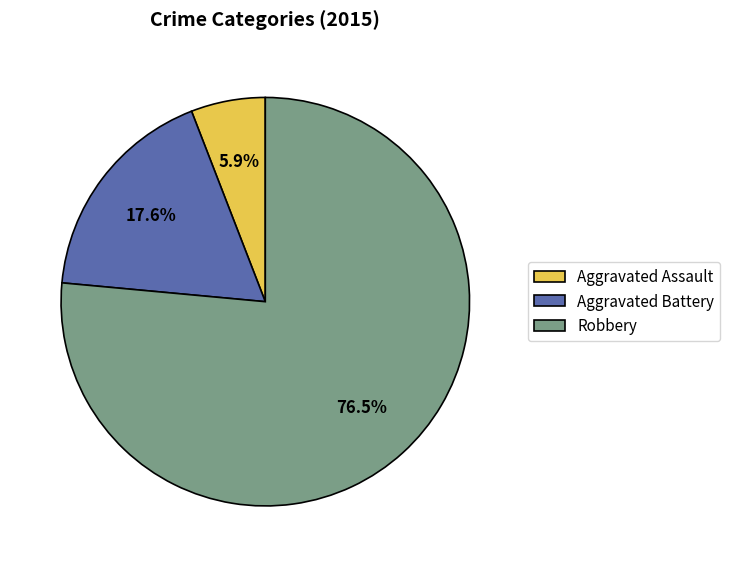

What percentage is the Aggravated Battery slice, to the nearest percent?

18%